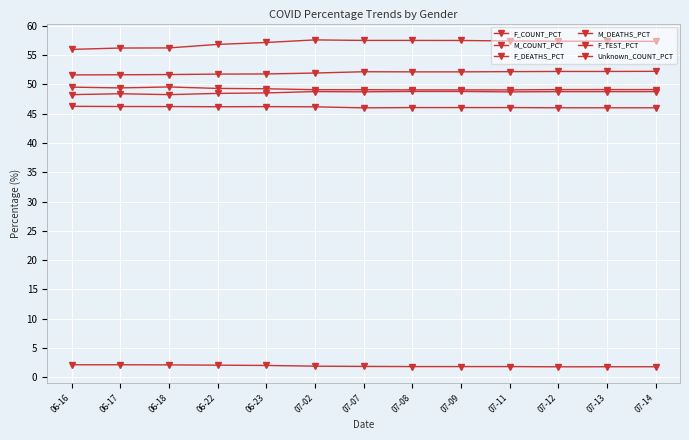

True or false: Unknown_COUNT_PCT and M_COUNT_PCT cross at least once.

False